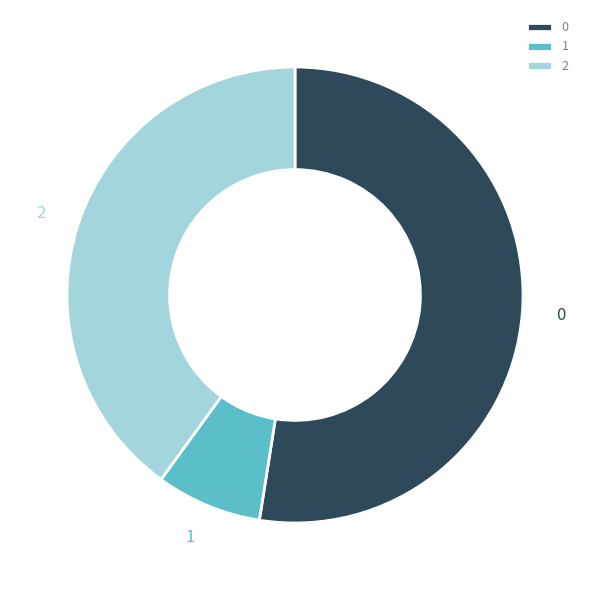

What is the ratio of the value at 2 to the value at 0?

0.8